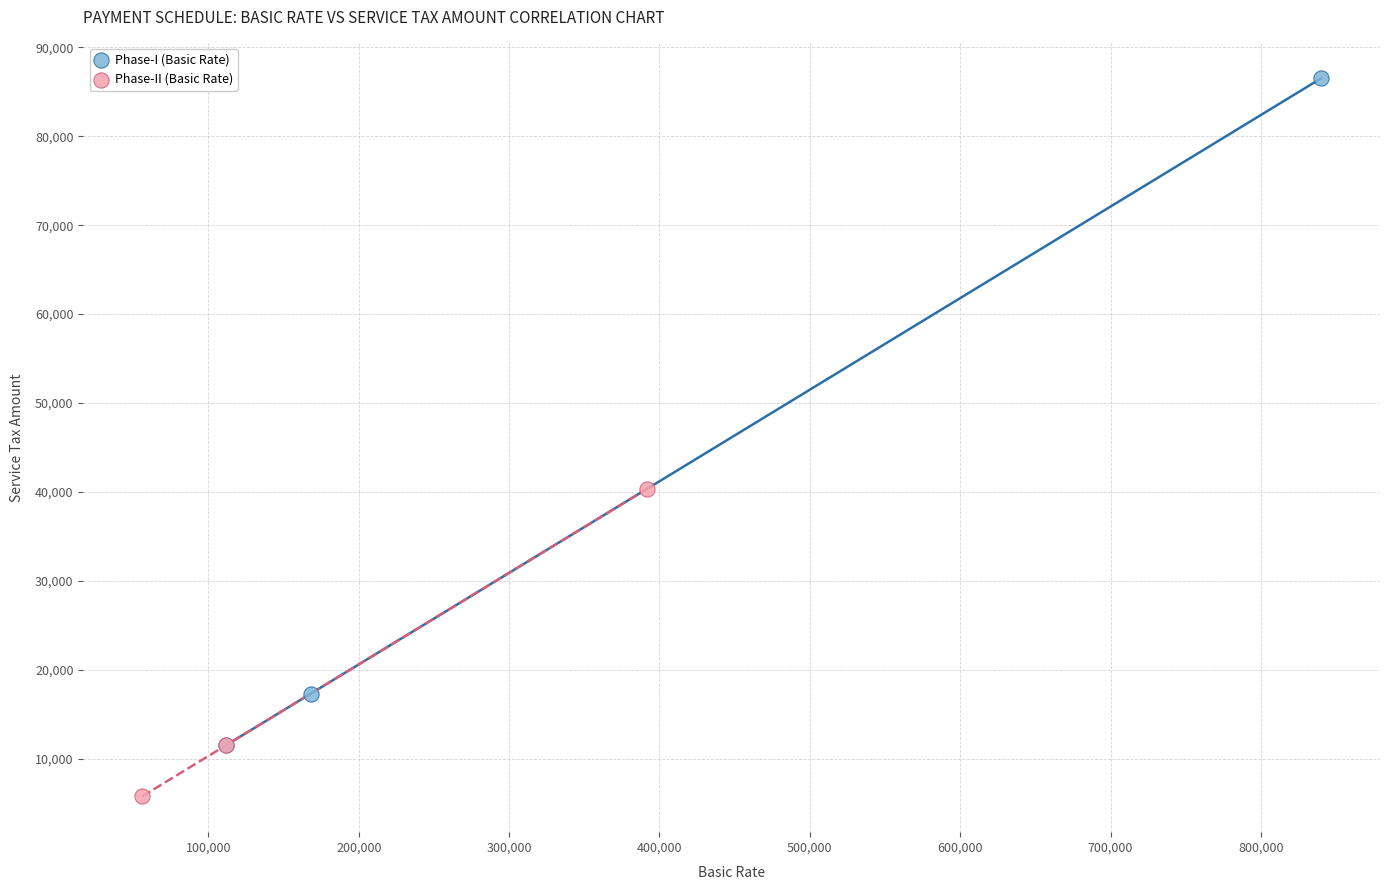

Which series reaches the minimum Y coordinate?

Phase-II (Basic Rate)